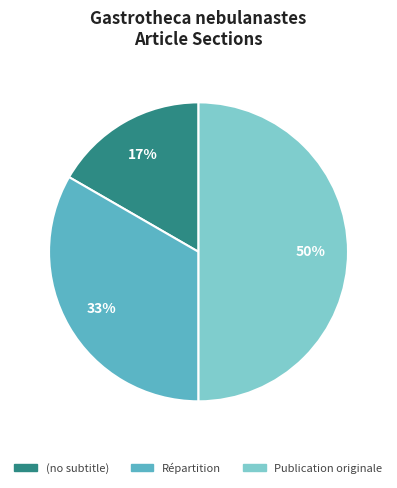

How many segments does this pie chart have?

3